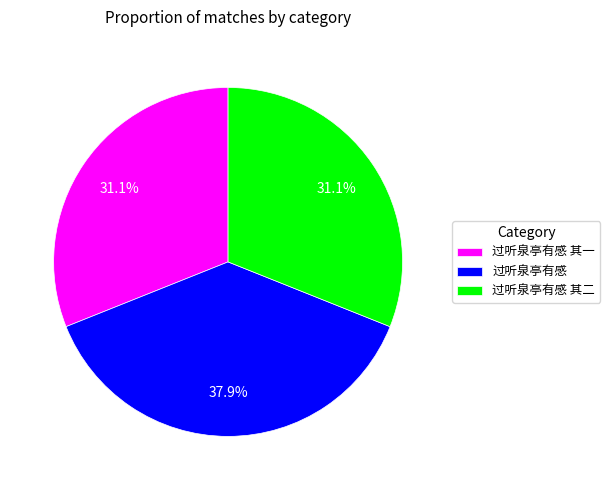

Is it true that 过听泉亭有感 其一 is 31% of the pie?

True